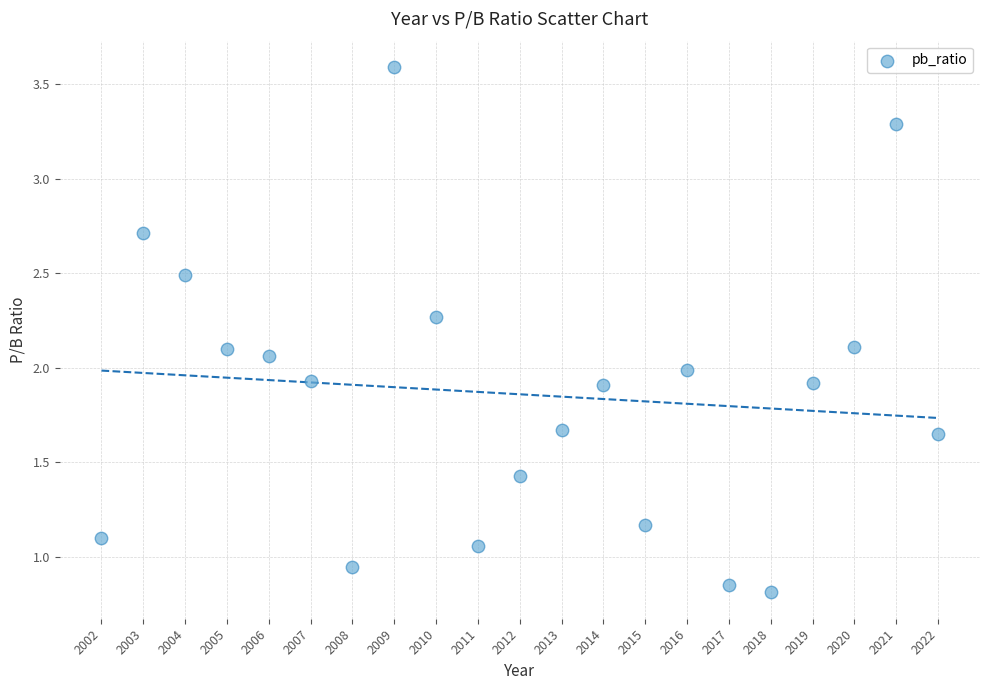

What is the range of X values (max minus min)?

20.0